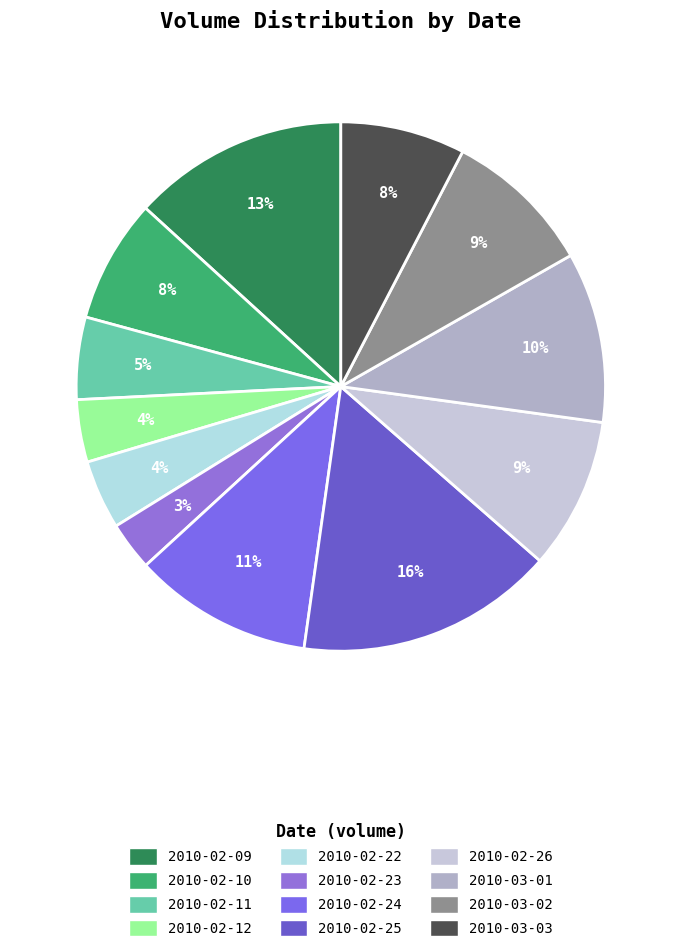

What is the ratio of the value at 2010-02-10 to the value at 2010-02-22?

1.8